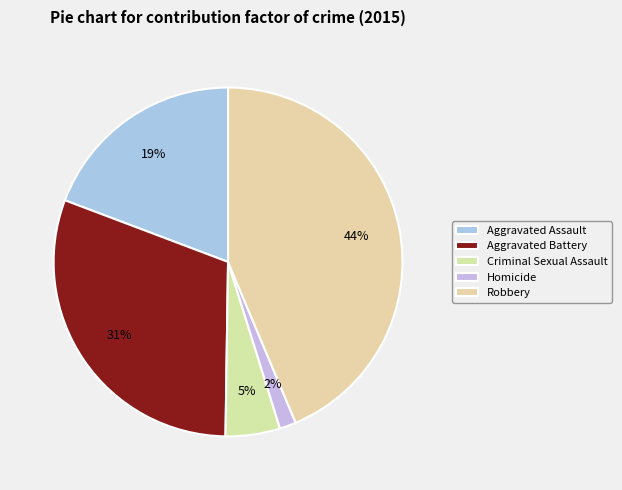

What is the total percentage of Robbery and Aggravated Battery?

74.2%